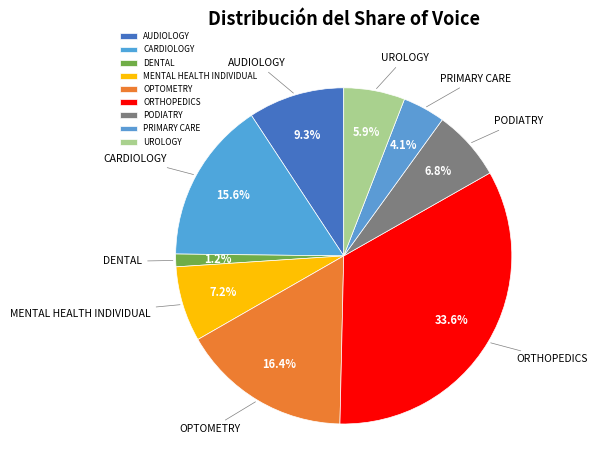

Count the number of slices in the pie.

9